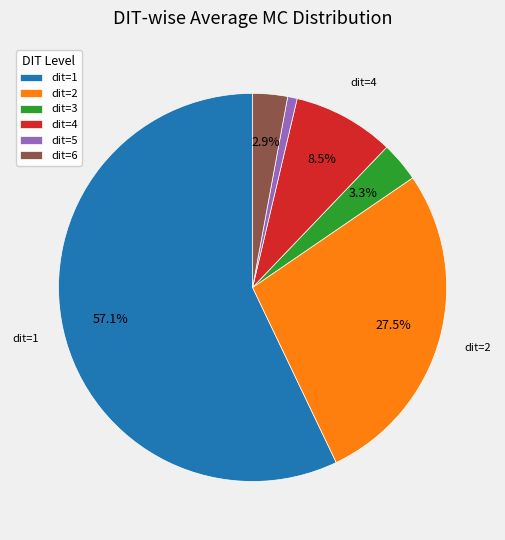

Which category has the smallest portion of the pie?

dit=5